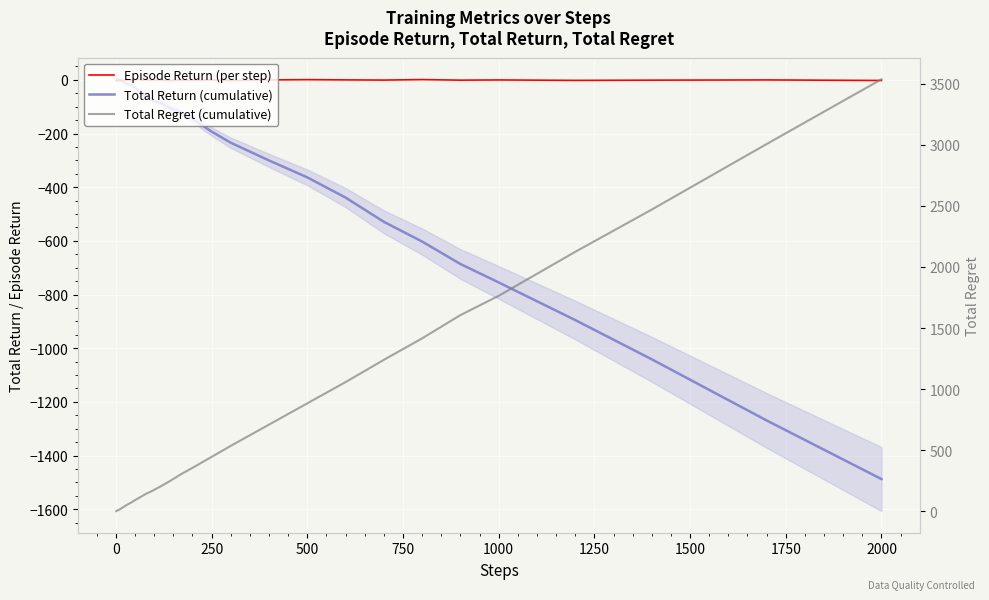

At which category does the chart reach its peak across all series?

39